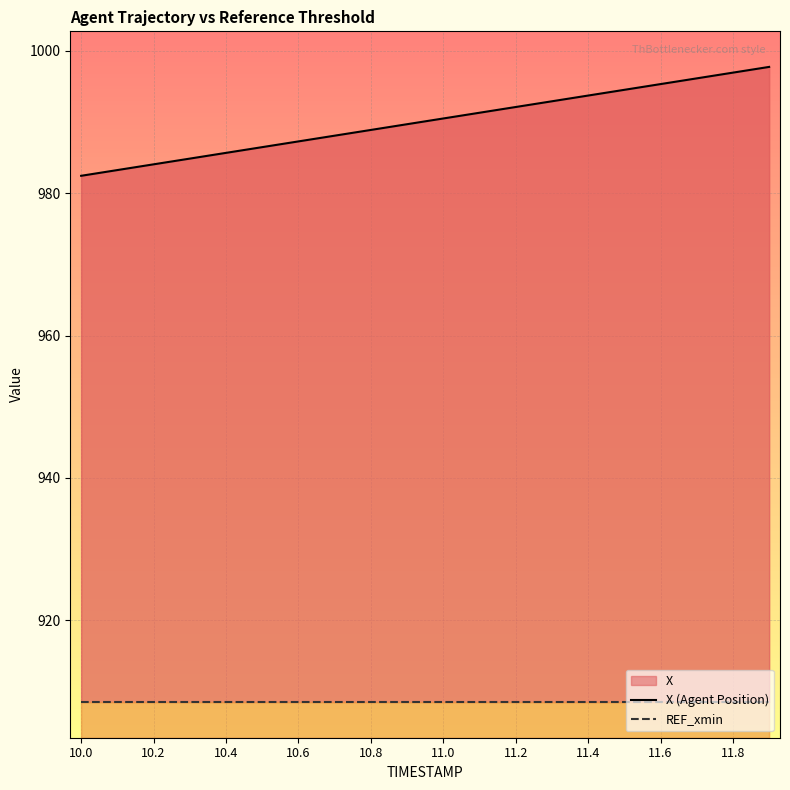

What is the average value of the X (Agent Position) series?

990.1